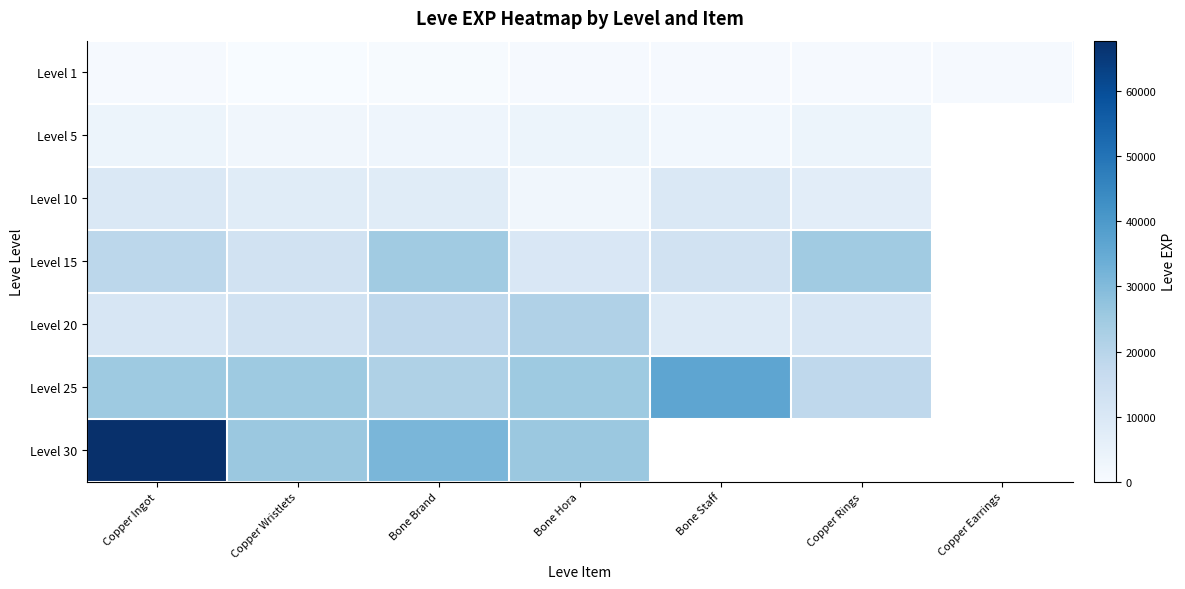

What value does the Level 10 series have at Copper Ingot?

9990.0